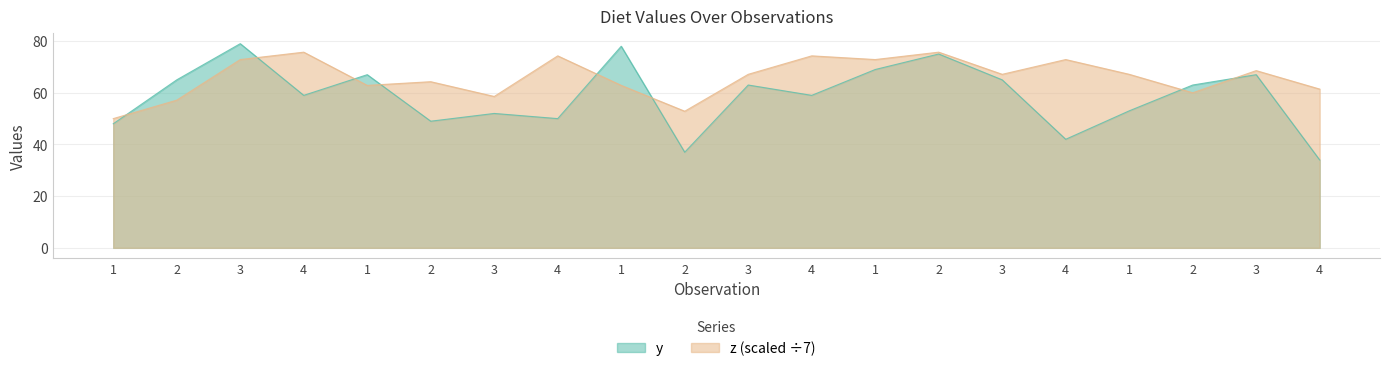

The z series shows 62.9 at 1. True or false?

True